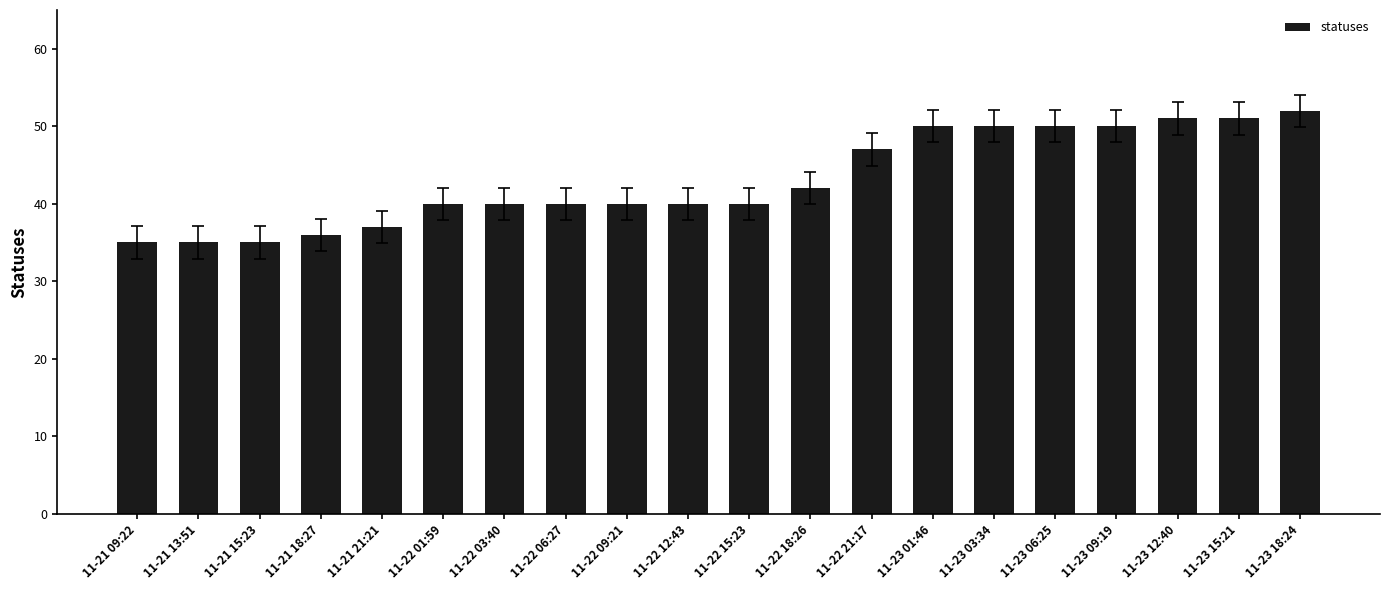

The chart shows a value of 58 at 11-21 13:51. True or false?

False